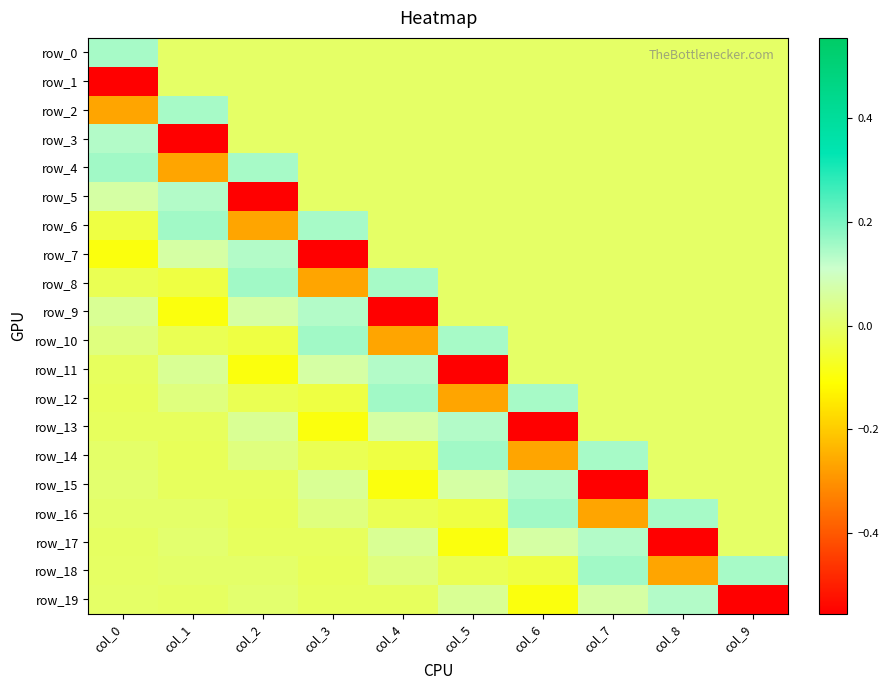

At which category is the sum across all series the highest?

col_7